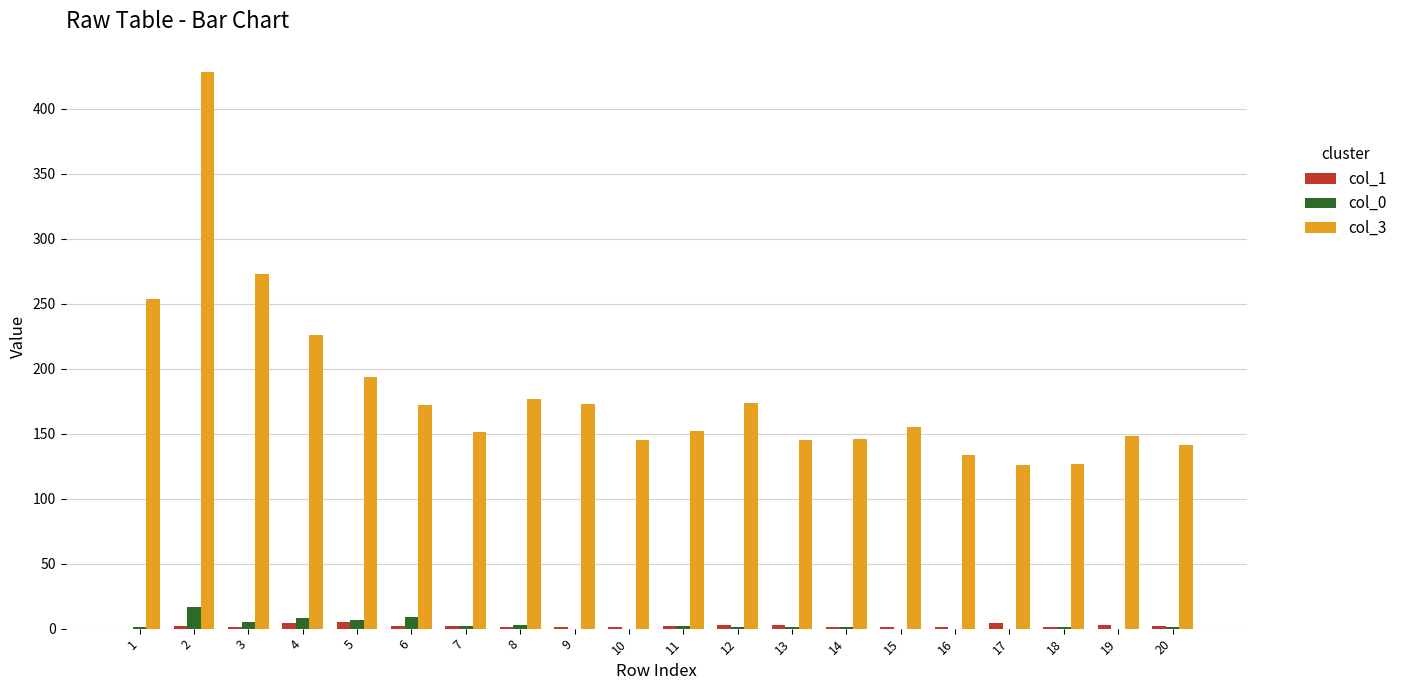

True or false: col_3 has a value of 148 at 19.

True